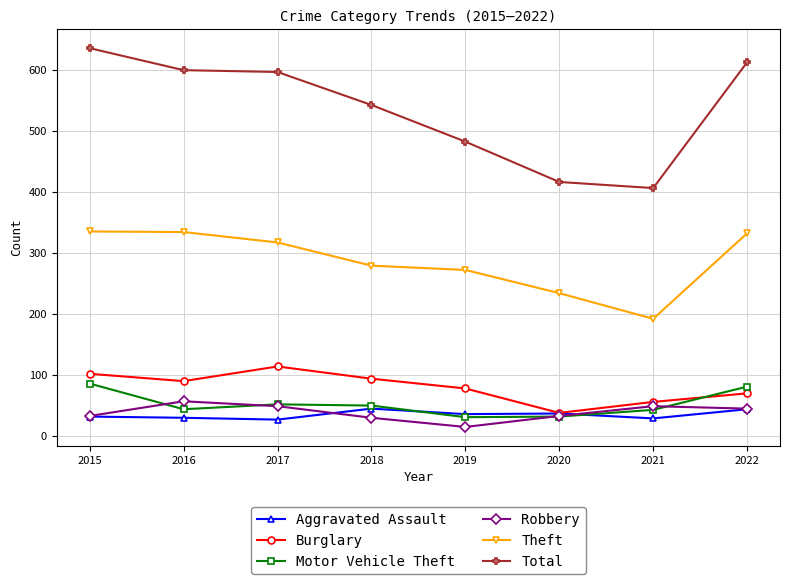

How many categories are shown in the chart?

8